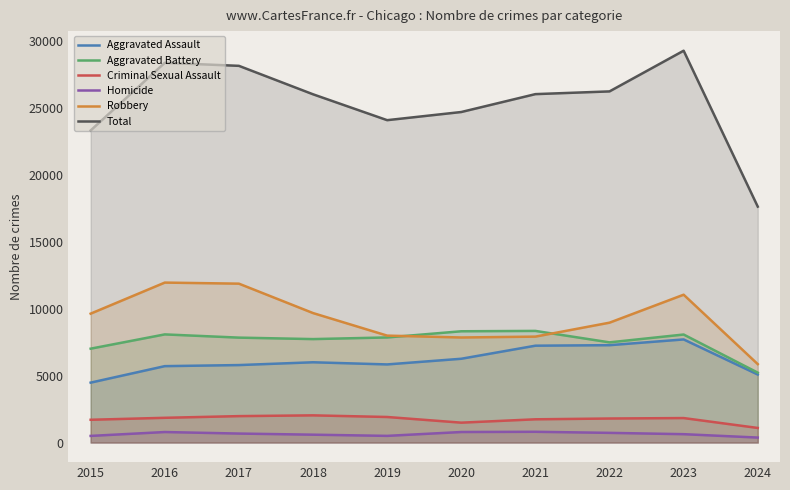

Does the chart display data point markers on the line(s)?

No